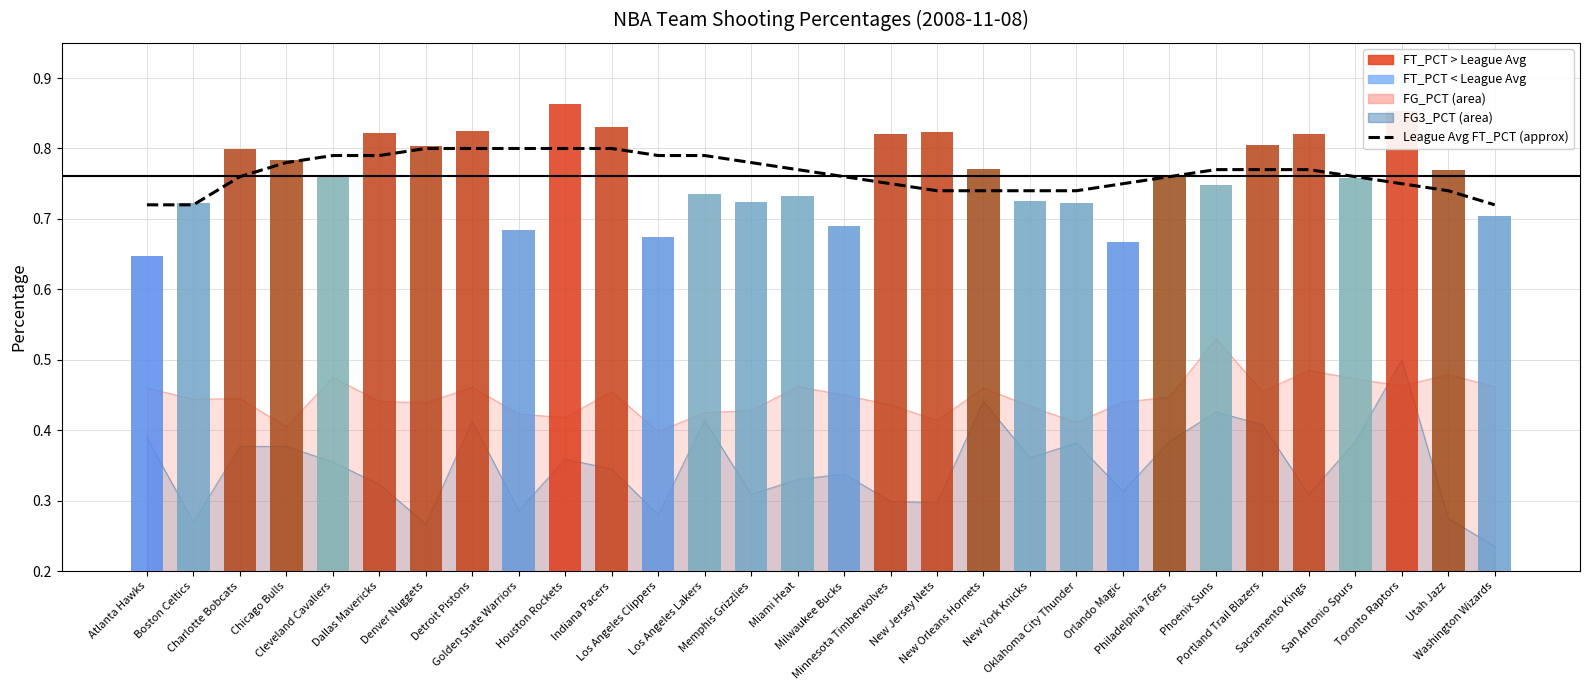

True or false: League Avg FT_PCT (approx) has a value of 0.5 at New Jersey Nets.

False